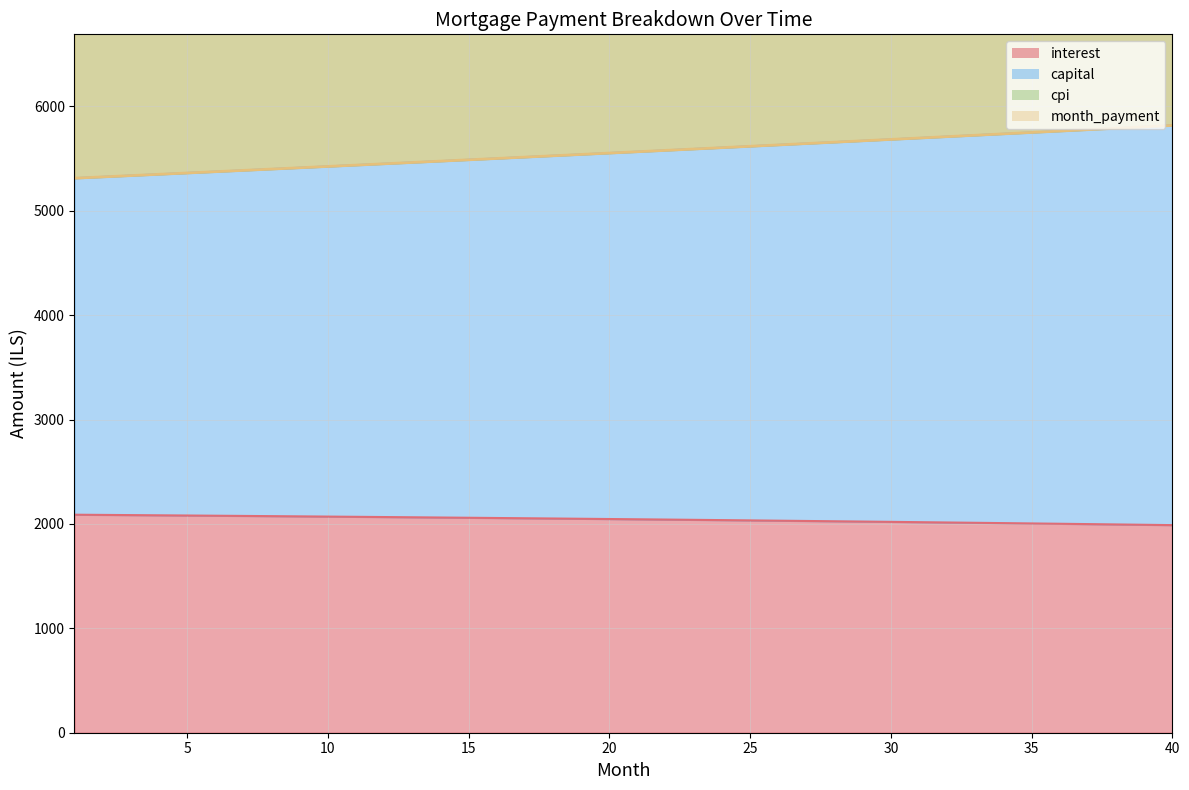

True or false: cpi has more than 0 points higher than both neighbors.

False